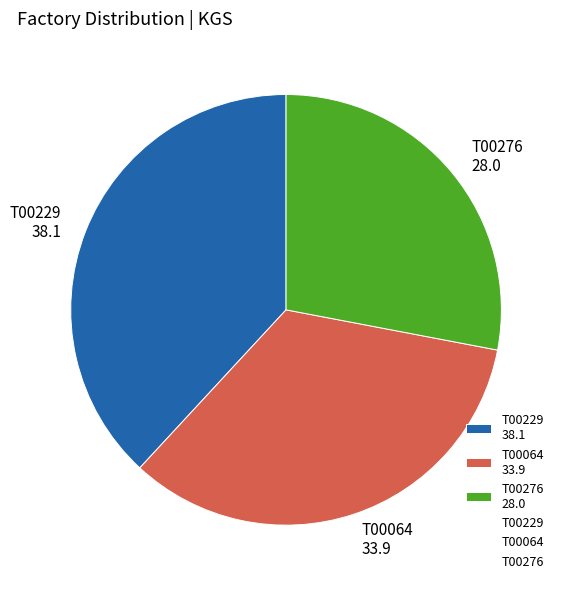

Is the sum of T00229 38.1 and T00276 28.0 greater than half?

Yes